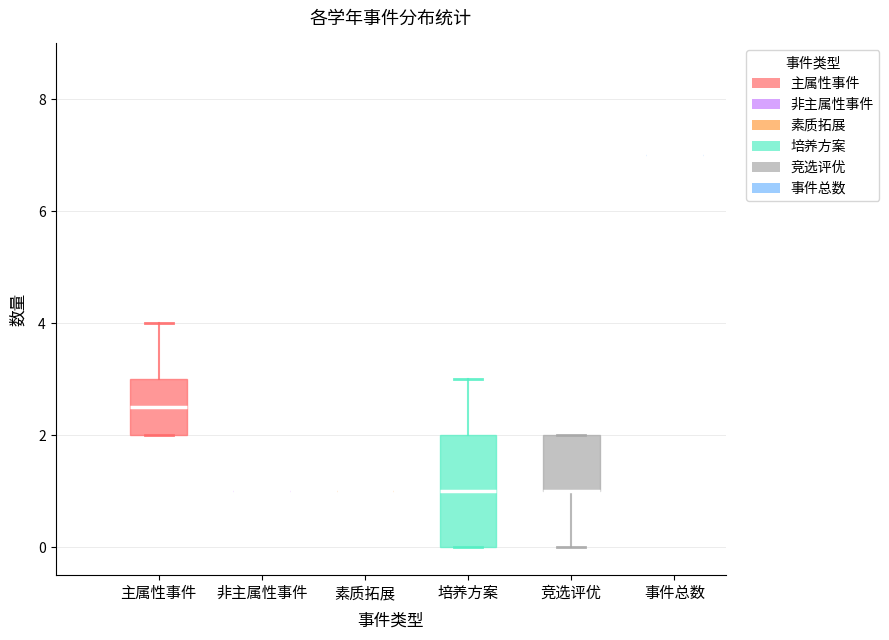

Reading left to right, transcribe this box plot: for each box, give where its median line is, the range the box spans, and where its two whiskers end, as read against the y-axis. The values are not printed on the chart, so give them approximately, as read against the axis.

主属性事件: median 2.6, box 2.0 to 3.0, whiskers 2.0 to 4.0
非主属性事件: box collapsed to a line at 1.0, whiskers 1.0 to 1.0
素质拓展: box collapsed to a line at 1.0, whiskers 1.0 to 1.0
培养方案: median 1.0, box 0.0 to 2.0, whiskers 0.0 to 3.0
竞选评优: median 1.0 (drawn on the box's lower edge), box 1.0 to 2.0, whiskers 0.0 to 2.0
事件总数: box collapsed to a line at 7.0, whiskers 7.0 to 7.0